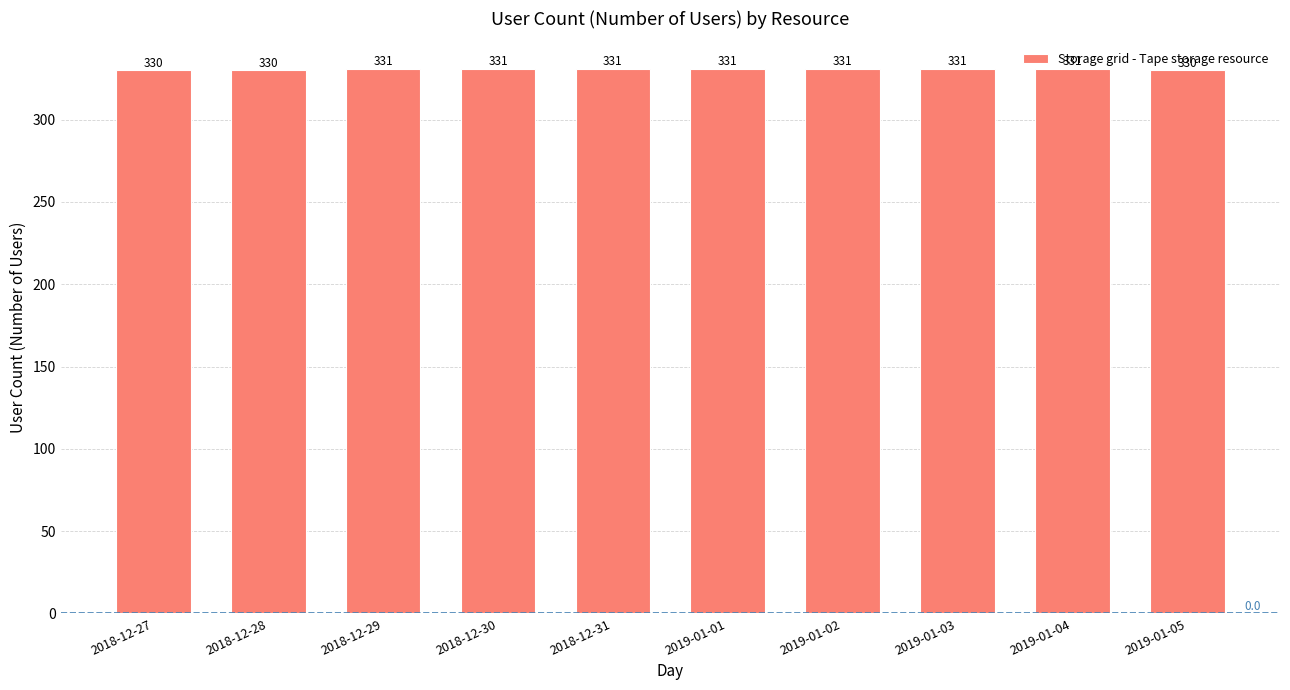

Approximately how many times larger is the value at 2019-01-04 compared to 2018-12-30?

1.0